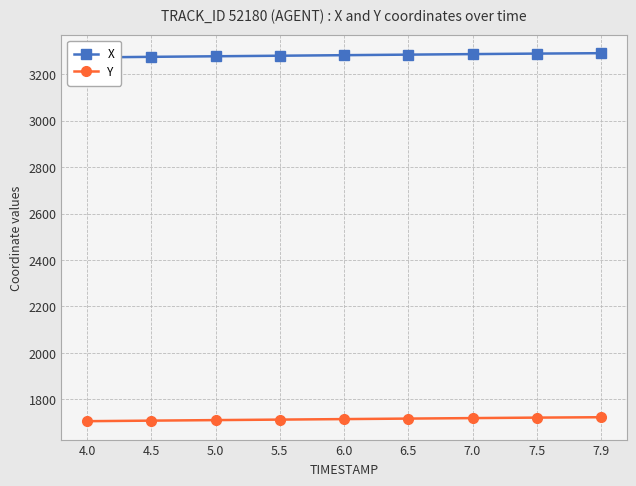

What is the sum of all Y values?

15431.1